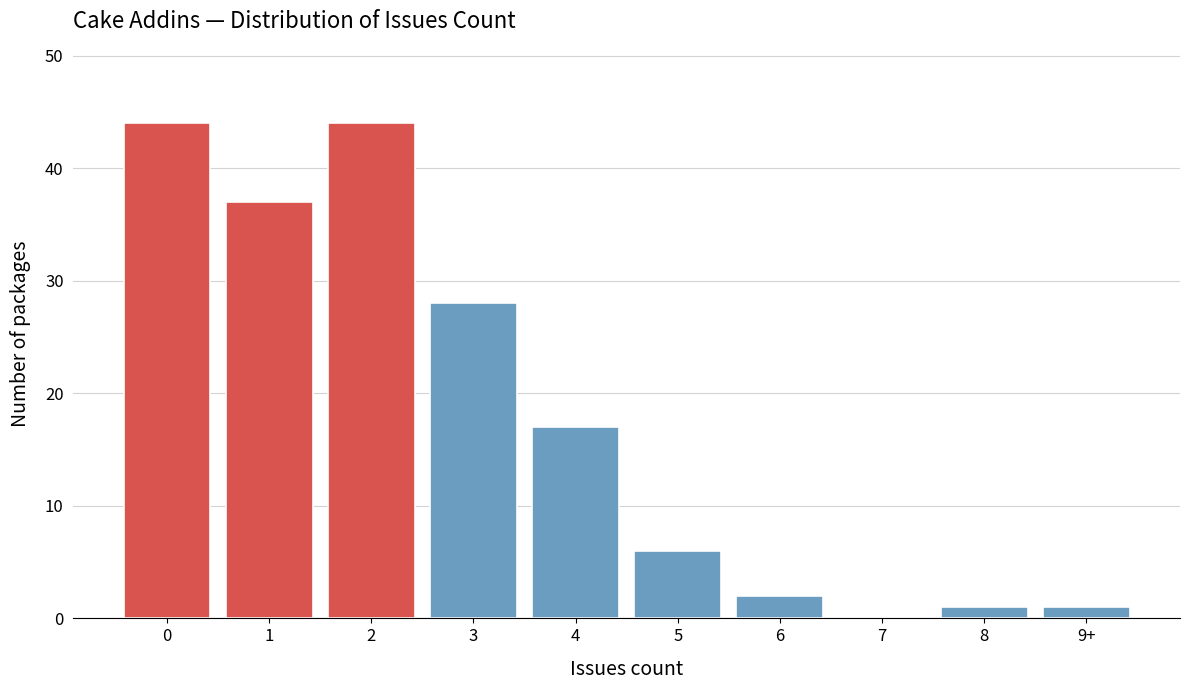

Reading left to right, extract all data points from this chart.

0=44	1=37	2=44	3=28	4=17	5=6	6=2	7=0	8=1	9+=1